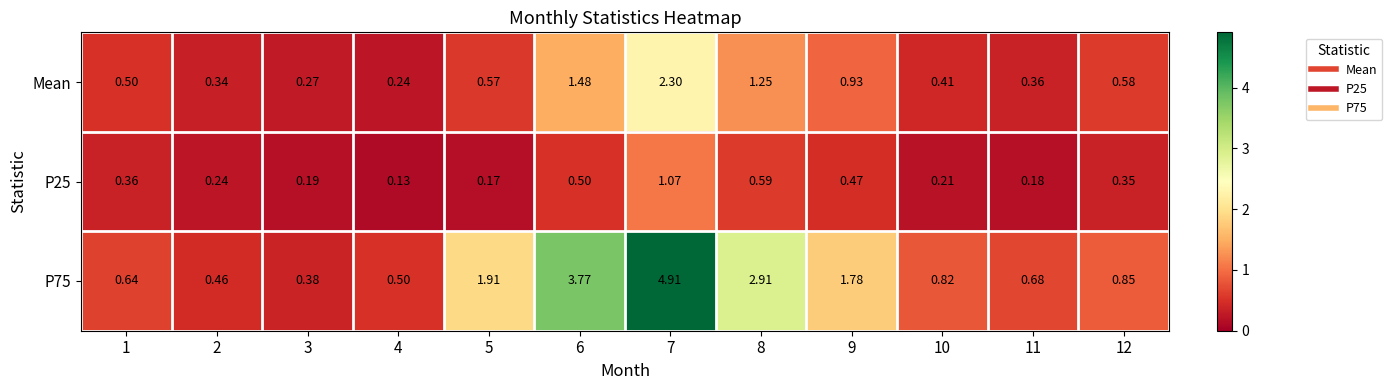

Is the value of P75 at 3 greater than the value of P25 at 10?

Yes